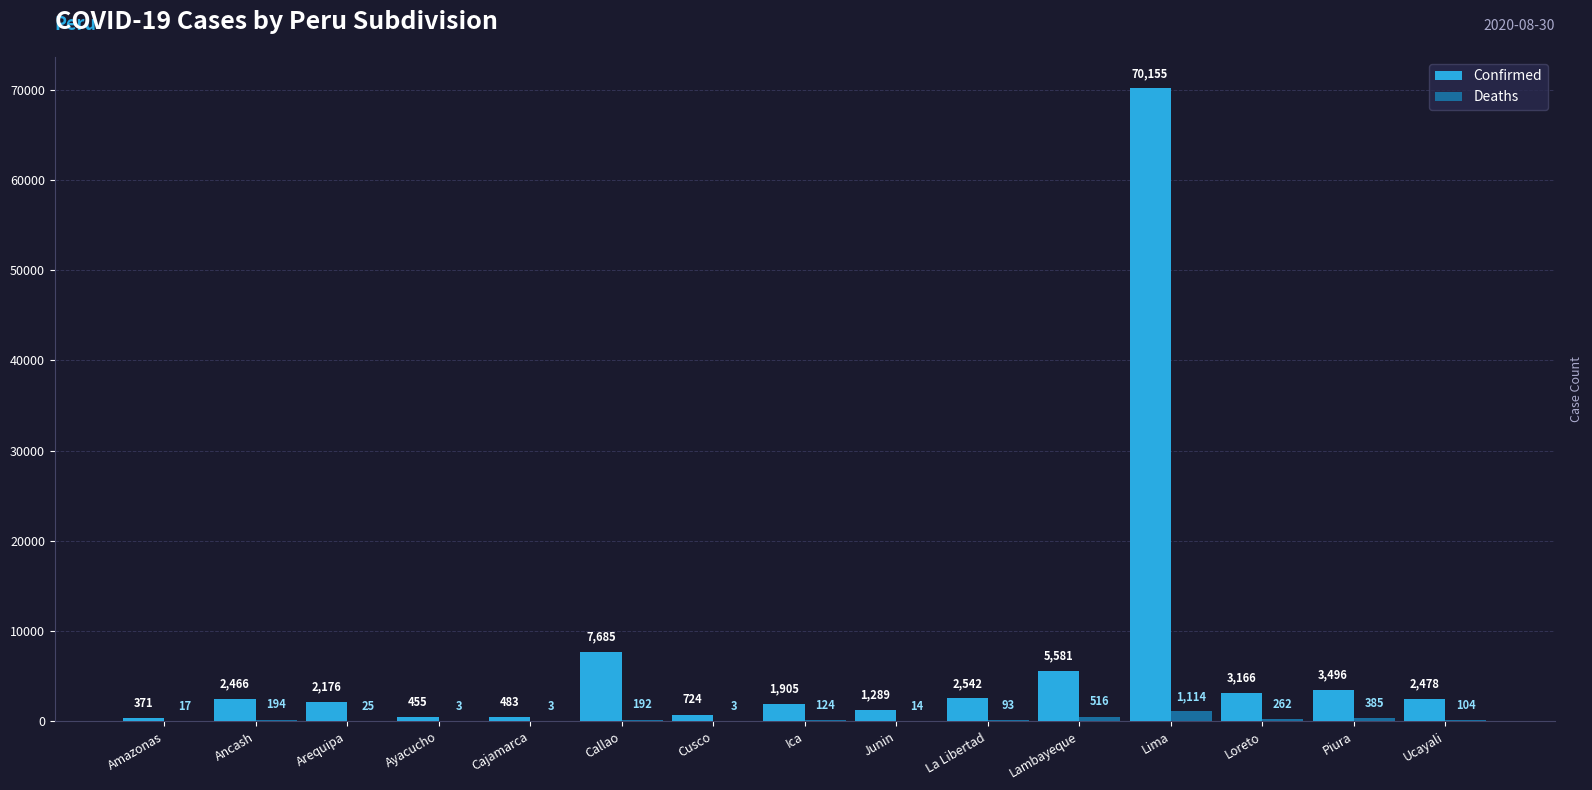

Which category has the highest value across all series?

Lima